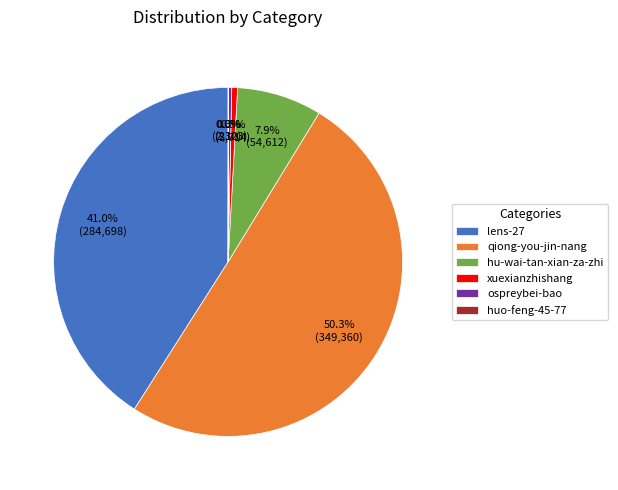

Which category has the biggest portion of the pie?

qiong-you-jin-nang